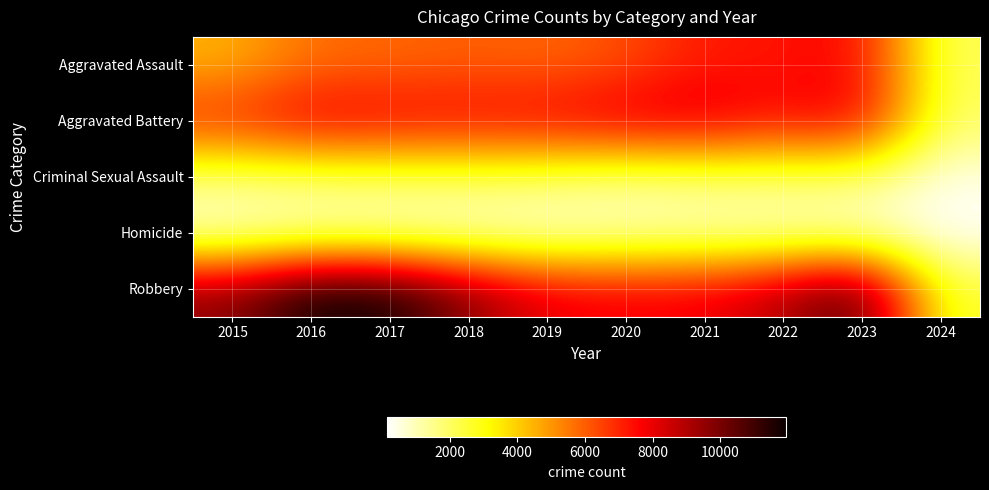

At 2017, list the series in order from smallest to largest.

Homicide, Criminal Sexual Assault, Aggravated Assault, Aggravated Battery, Robbery